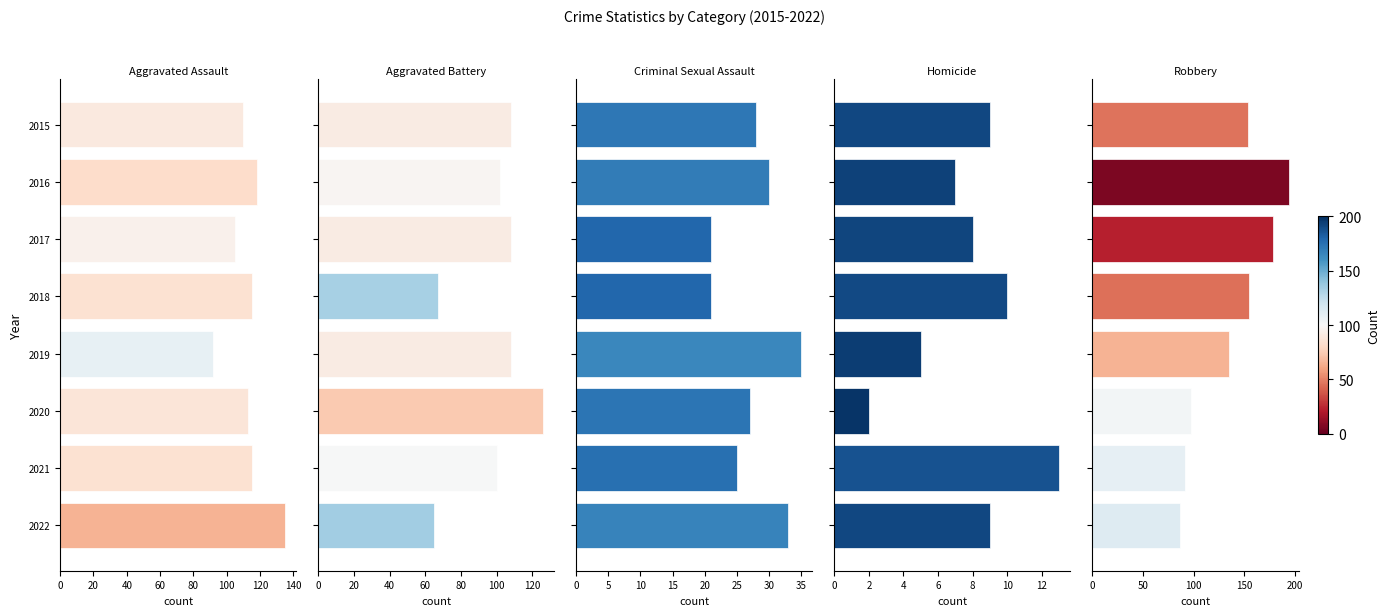

Reading left to right, transcribe all the data shown in this chart.

Aggravated Assault: 110	118	105	115	92	113	115	135
Aggravated Battery: 108	102	108	67	108	126	100	65
Criminal Sexual Assault: 28	30	21	21	35	27	25	33
Homicide: 9	7	8	10	5	2	13	9
Robbery: 154	194	178	155	135	97	91	87